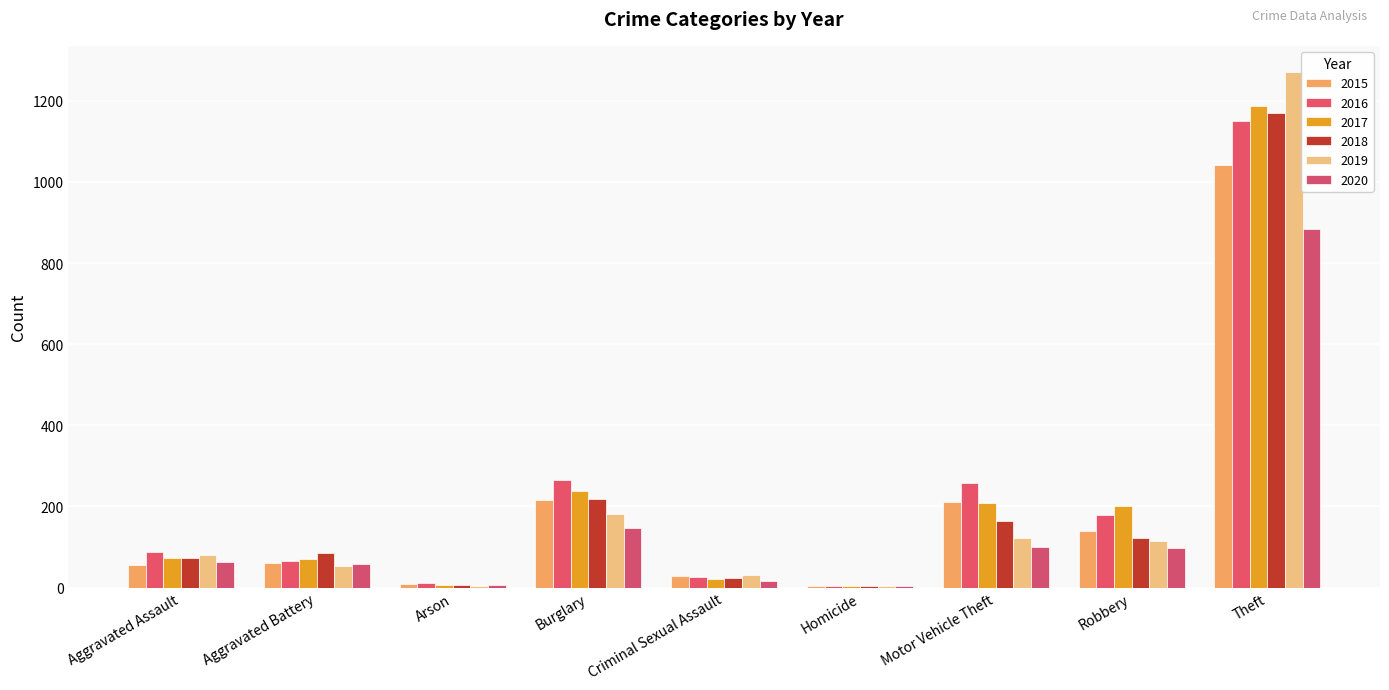

Between Aggravated Assault and Aggravated Battery, which is larger?

Aggravated Battery